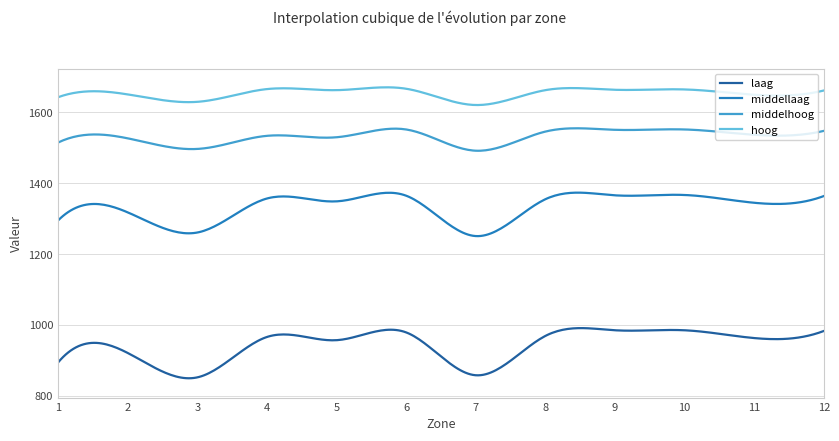

What are all the series names shown in the legend?

laag, middellaag, middelhoog, hoog